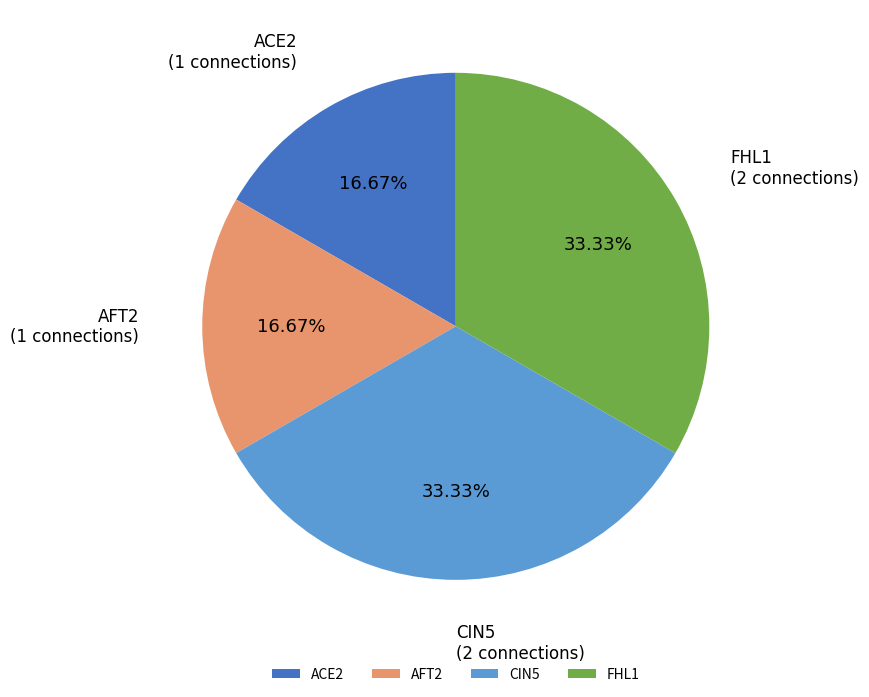

Approximately how many times larger is the value at ACE2 compared to FHL1?

0.5